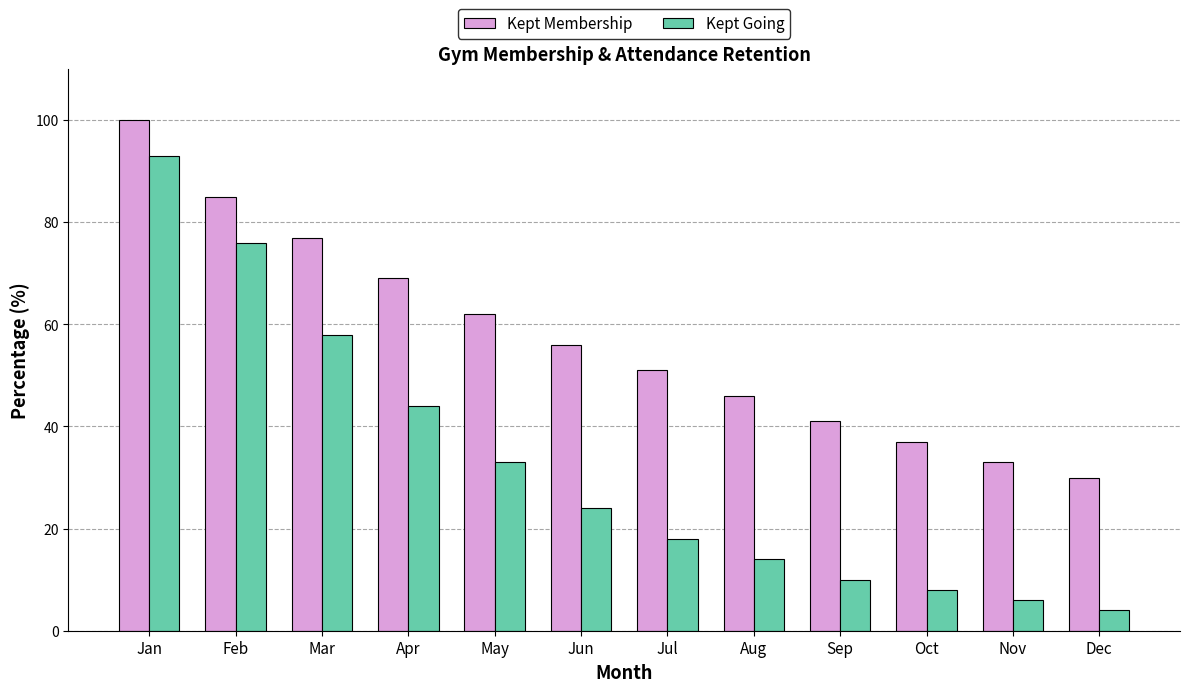

The Kept Going series shows 6 at Jul. True or false?

False